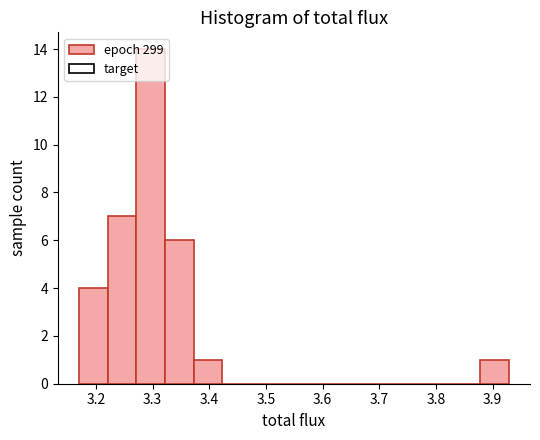

Reading left to right, list every bar in this chart as the range it spans on the x-axis followed by its height. Neither the bar edges nor the heights are printed on the chart, so give them approximately, as read against the axes.

3.17 to 3.22: 4
3.22 to 3.27: 7
3.27 to 3.32: 14
3.32 to 3.37: 6
3.37 to 3.42: 1
3.42 to 3.47: 0
3.47 to 3.52: 0
3.52 to 3.57: 0
3.57 to 3.63: 0
3.63 to 3.68: 0
3.68 to 3.73: 0
3.73 to 3.78: 0
3.78 to 3.83: 0
3.83 to 3.88: 0
3.88 to 3.93: 1